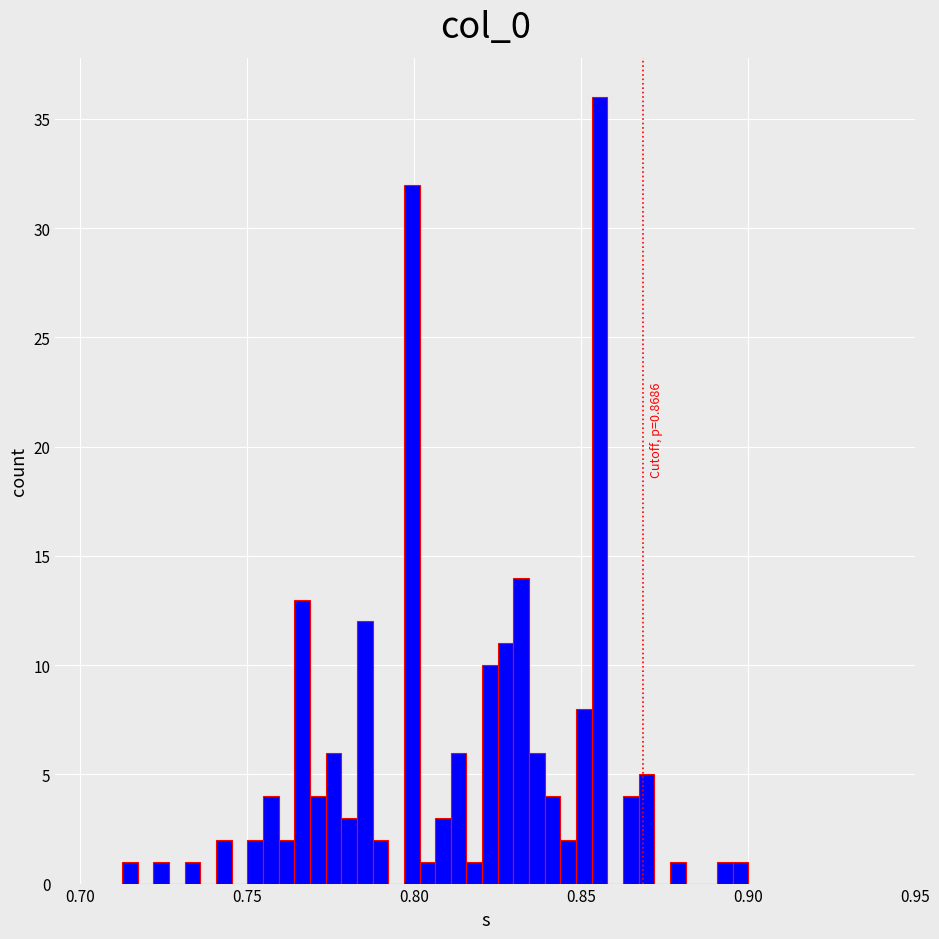

Read against the x-axis, roughly where is the centre of the tallest bar?

0.855